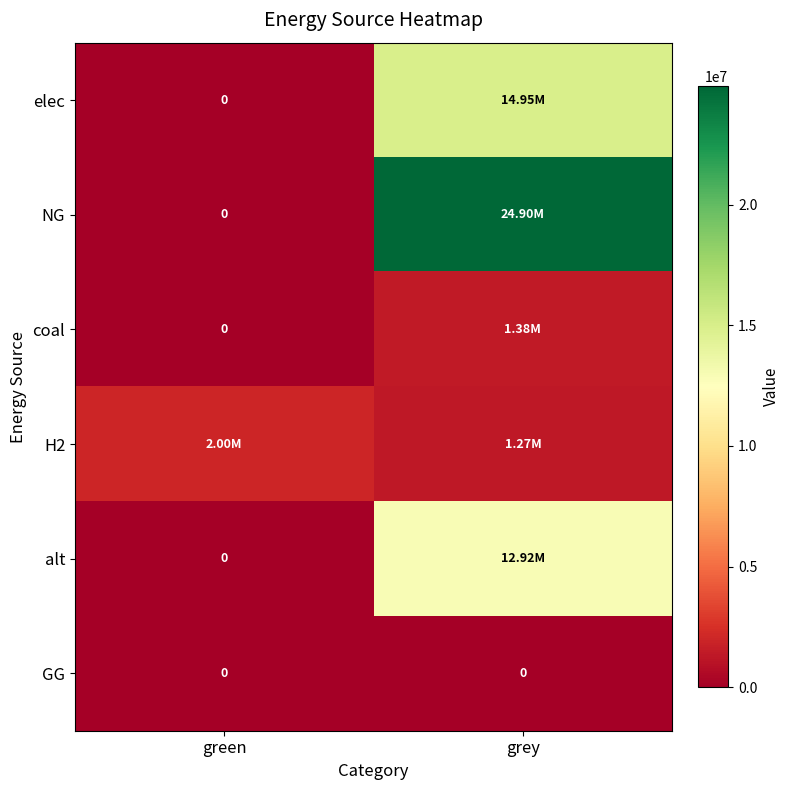

At which category does the chart reach its minimum across all series?

green